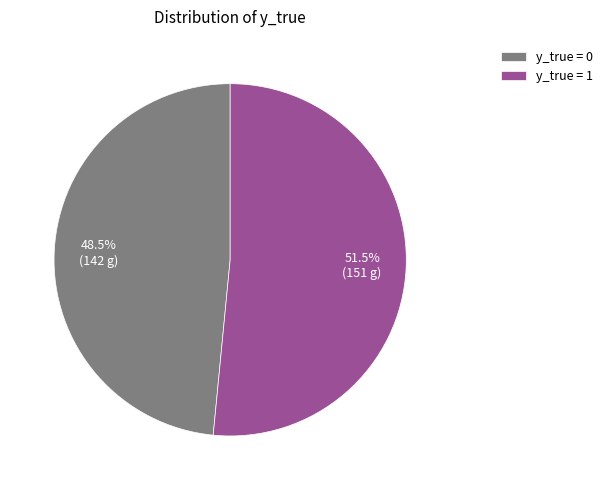

Is there a majority slice in this chart?

Yes